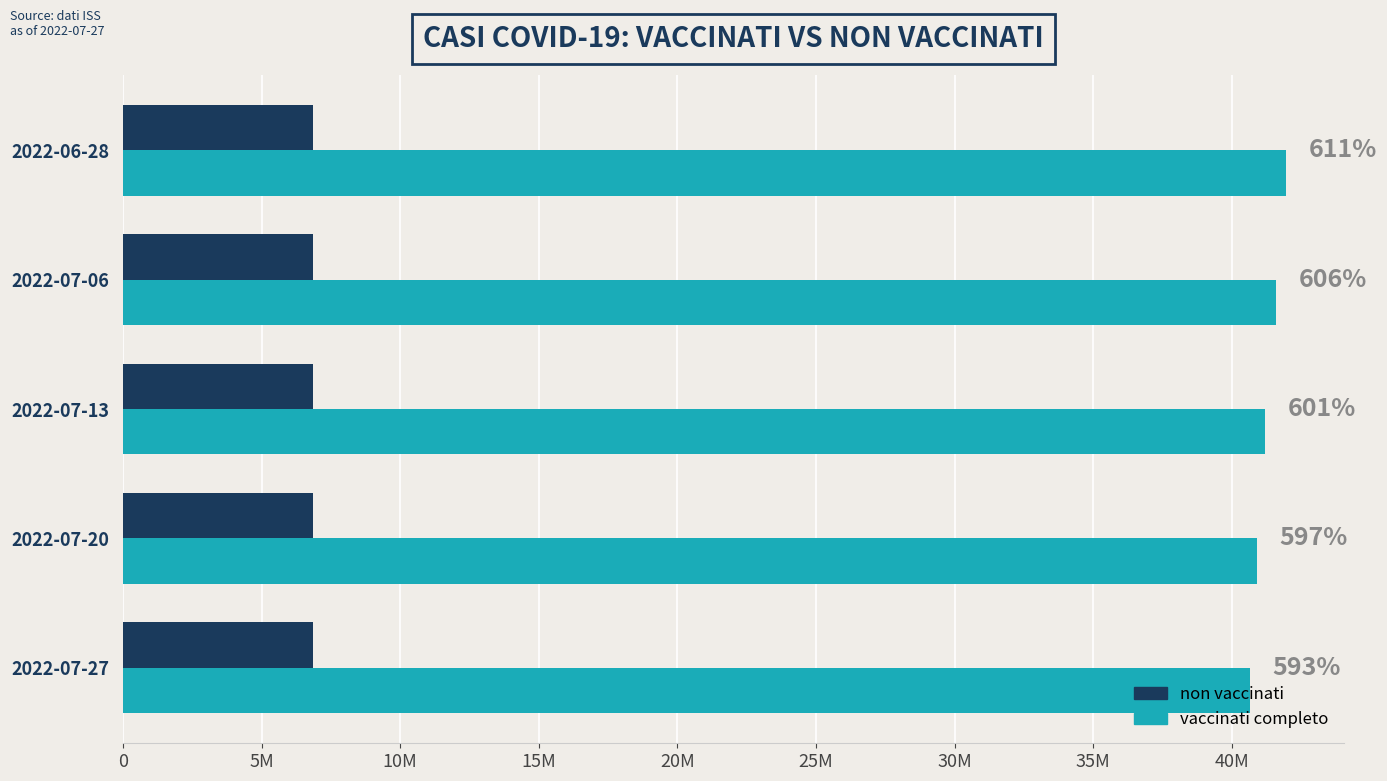

Rank the series by their average value, from lowest to highest.

non vaccinati, vaccinati completo